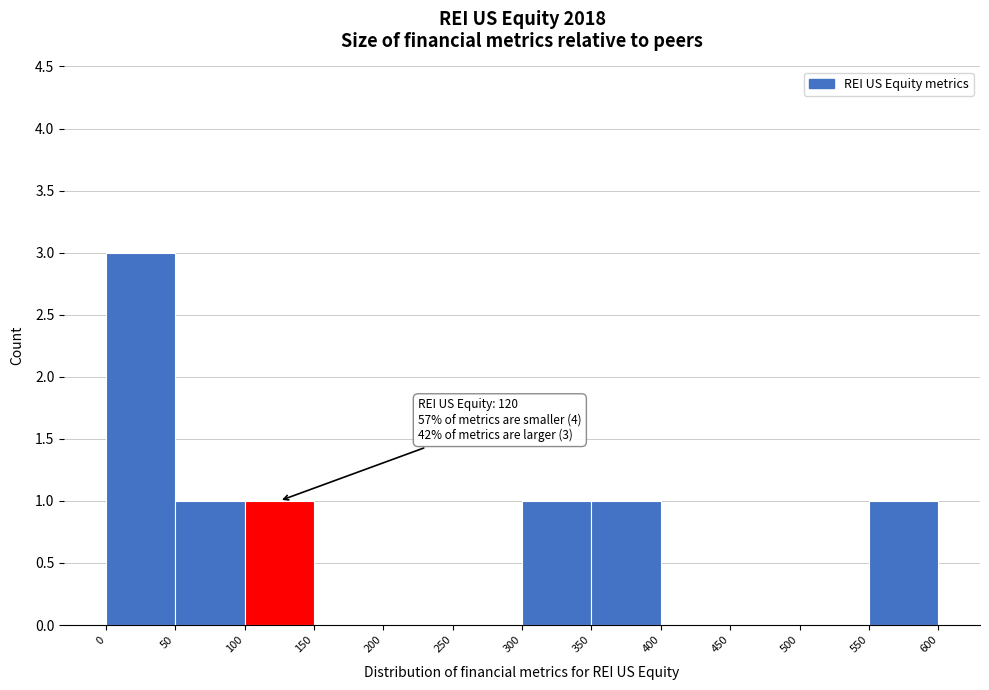

Which range on the x-axis has the tallest bar?

0 to 50